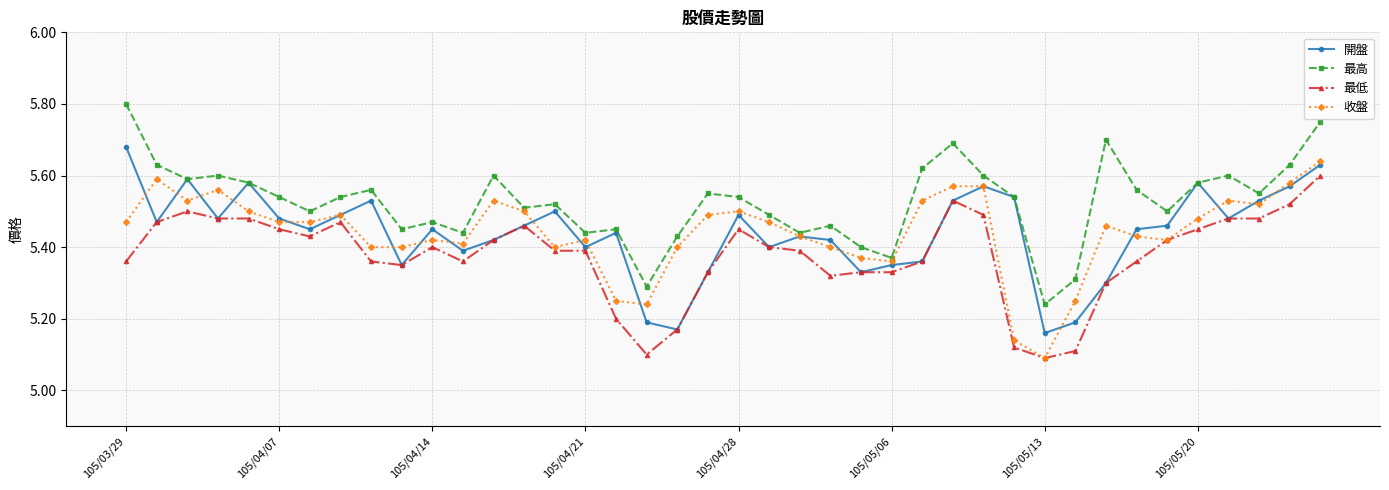

Count the 最高 values in the range 5 to 6.

40